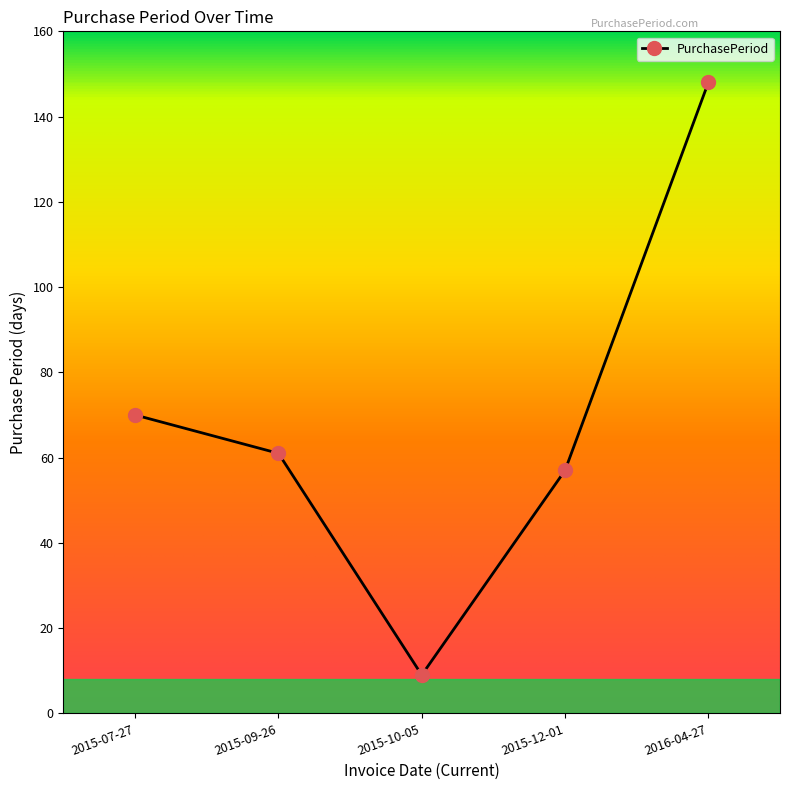

What is the sum of all values?

345